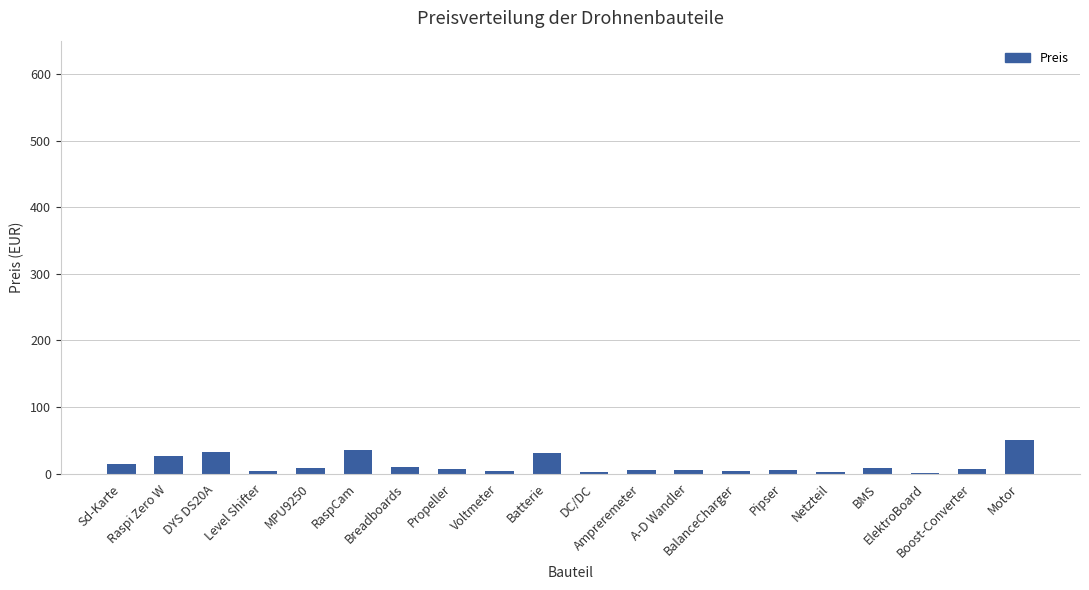

What is the average value?

13.3